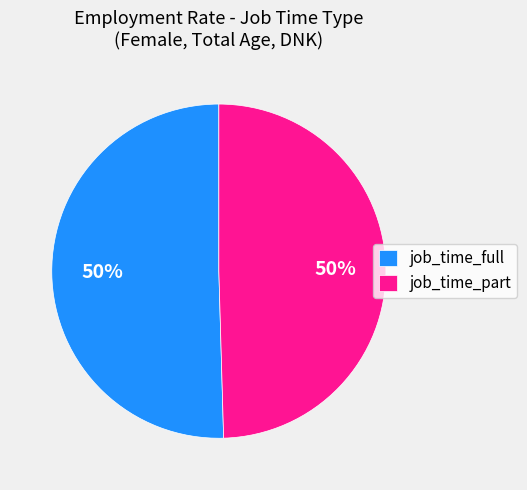

Approximately how many times larger is the value at job_time_full compared to job_time_part?

1.0